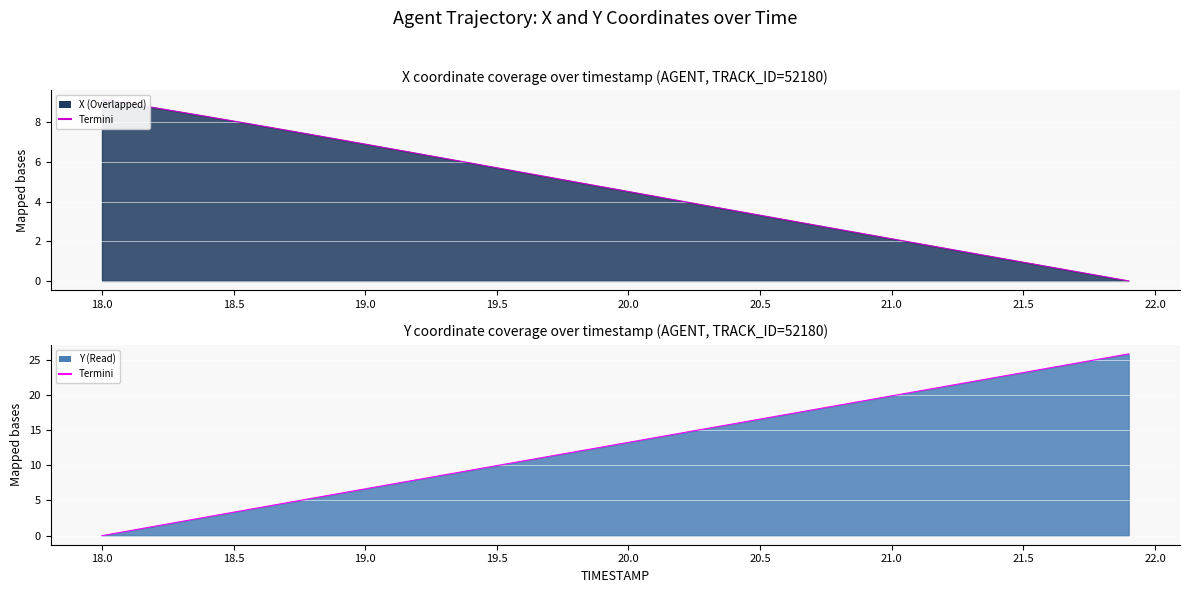

True or false: X has more than 2 interior local peaks.

False